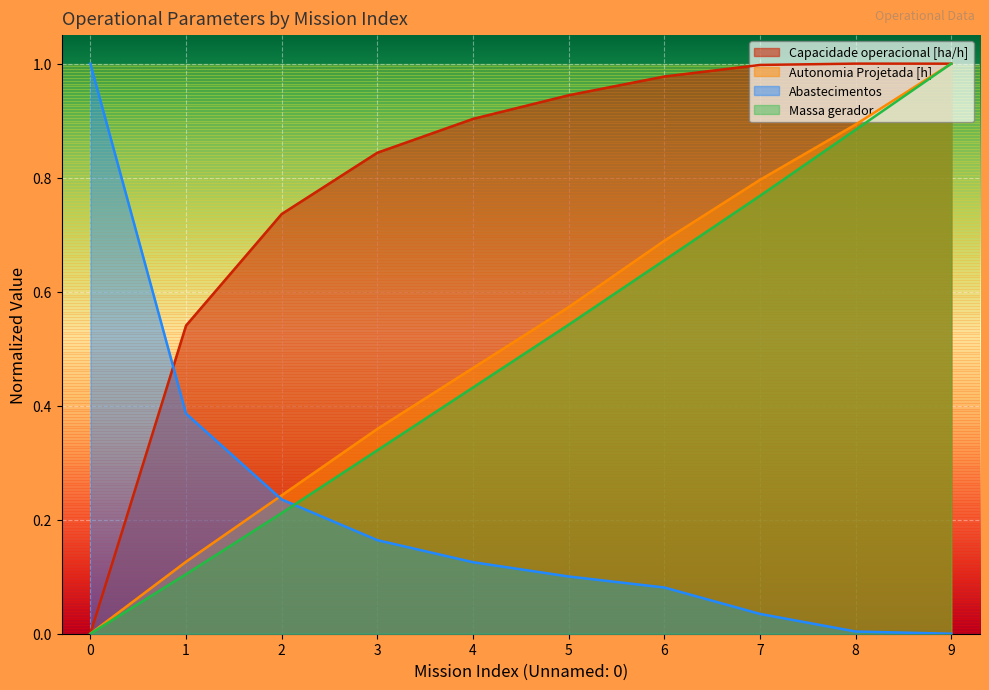

What is the approximate value of Abastecimentos at 6?

0.1